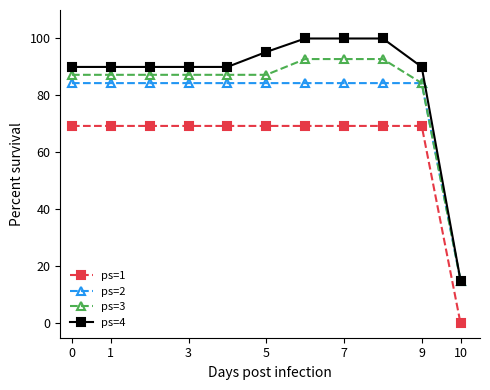

True or false: ps=4 has more than 0 interior local peaks.

True